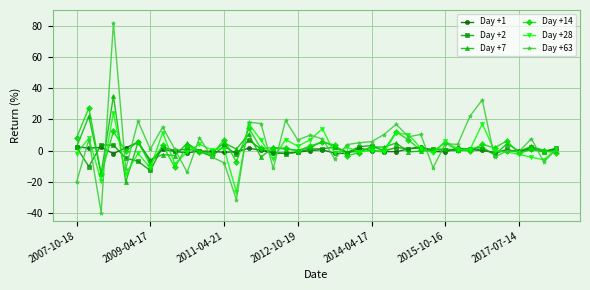

What is the lowest value of the Day +28 series?

-26.5